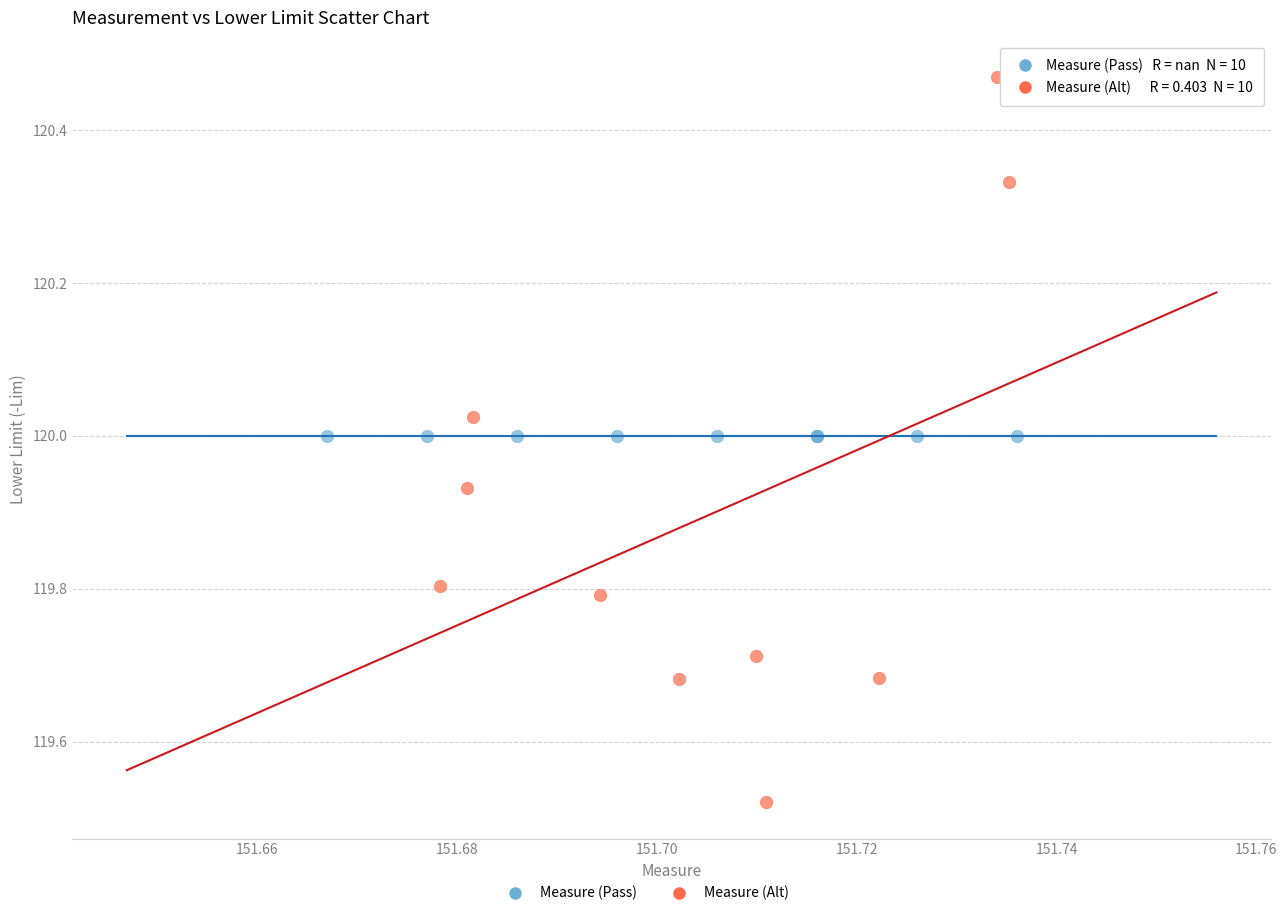

Which series reaches the maximum Y coordinate?

Measure (Alt)